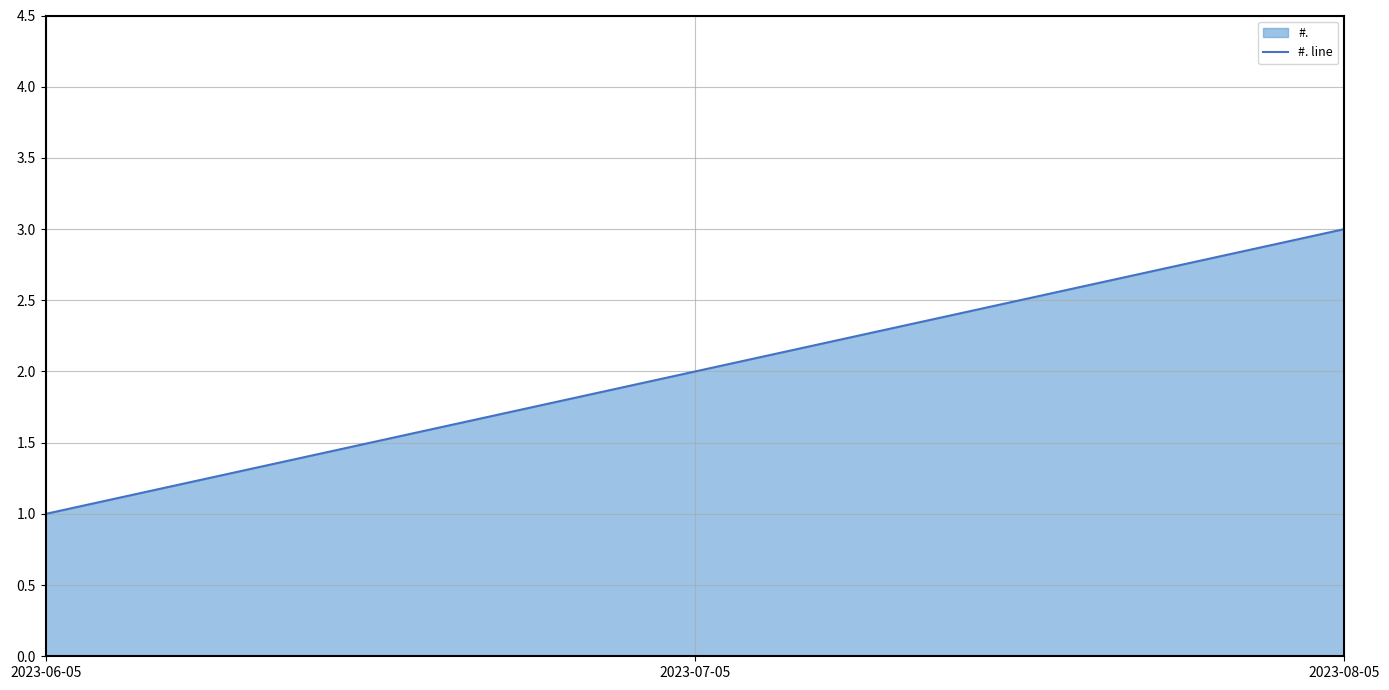

Reading left to right, list all the values displayed in this chart.

1	2	3